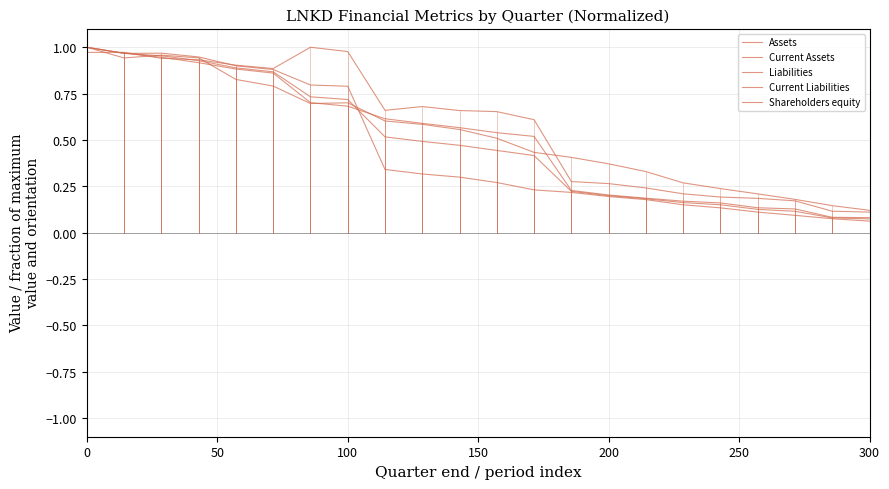

Does the chart display data point markers on the line(s)?

No